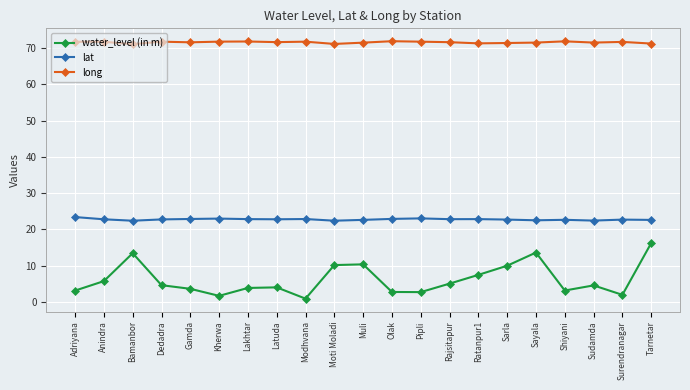

What is the label of the 18th point from the right?

Dedadra